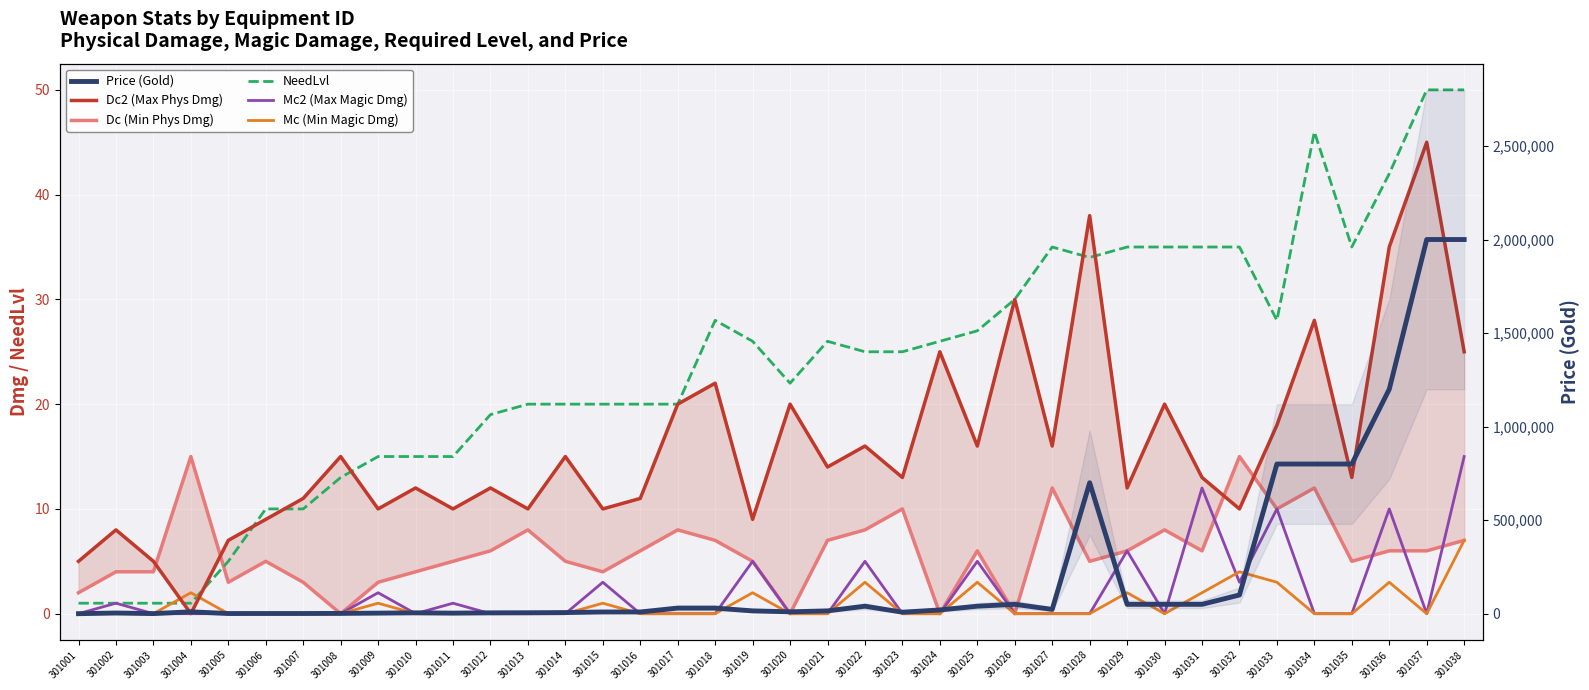

Which series has the largest range (max minus min)?

Price (Gold)